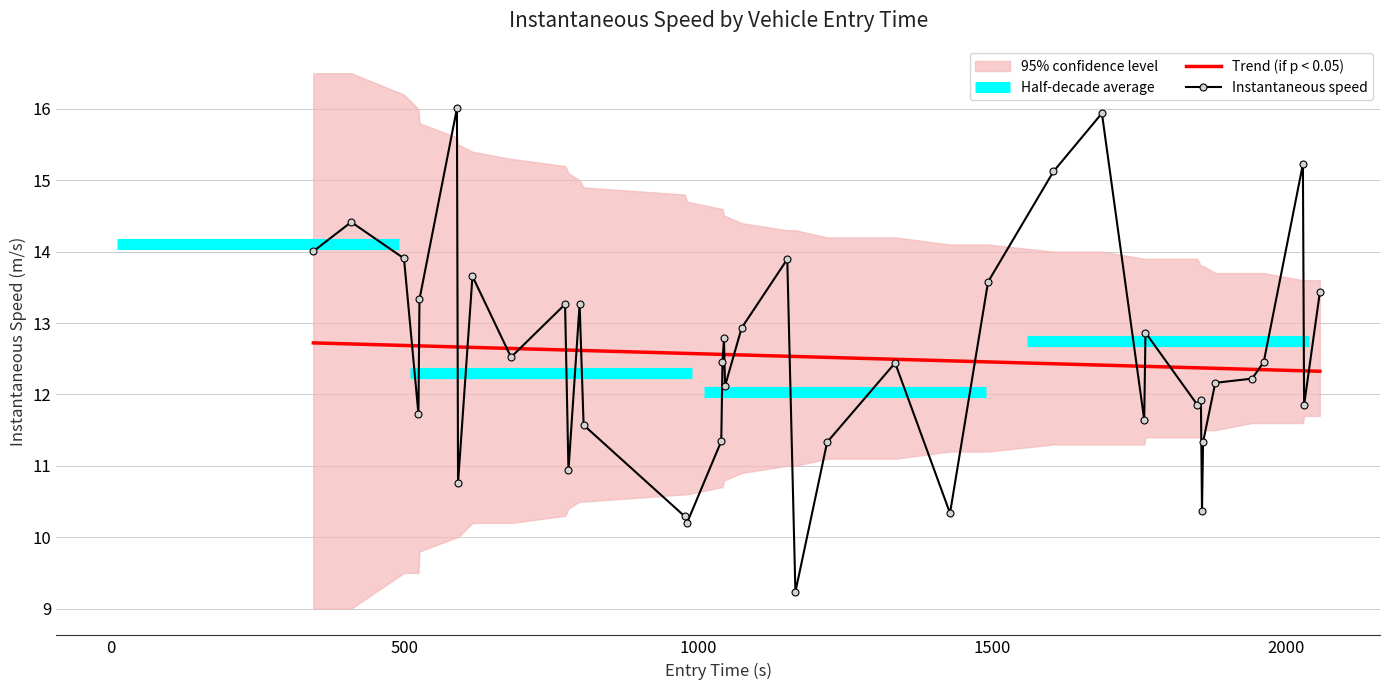

What is the lowest value of the Trend (if p < 0.05) series?

12.3